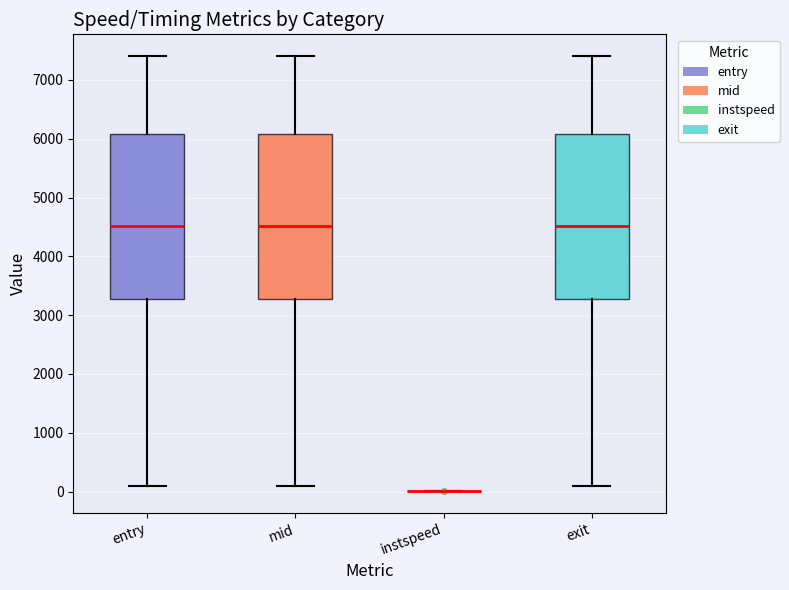

Reading left to right, transcribe this box plot: for each box, give where its median line is, the range the box spans, and where its two whiskers end, as read against the y-axis. The values are not printed on the chart, so give them approximately, as read against the axis.

entry: median 4500, box 3300 to 6100, whiskers 100 to 7400
mid: median 4500, box 3300 to 6100, whiskers 100 to 7400
instspeed: box collapsed to a line at 0, whiskers 0 to 0
exit: median 4500, box 3300 to 6100, whiskers 100 to 7400